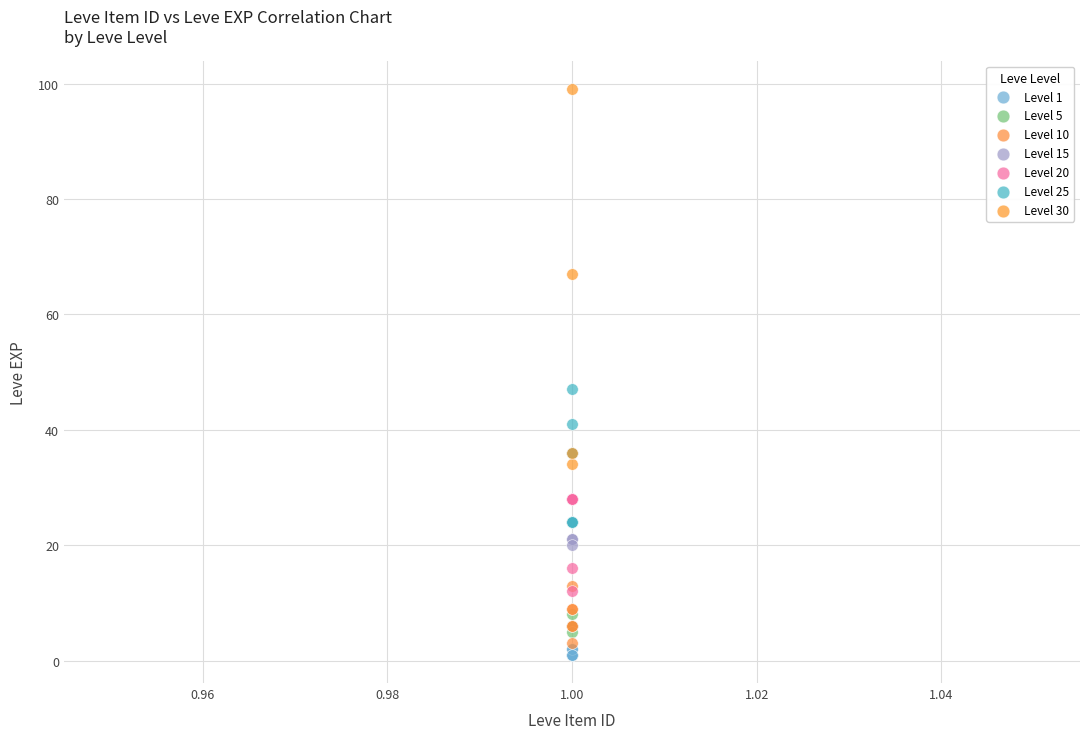

What are all the series names shown in the legend?

Level 1, Level 5, Level 10, Level 15, Level 20, Level 25, Level 30